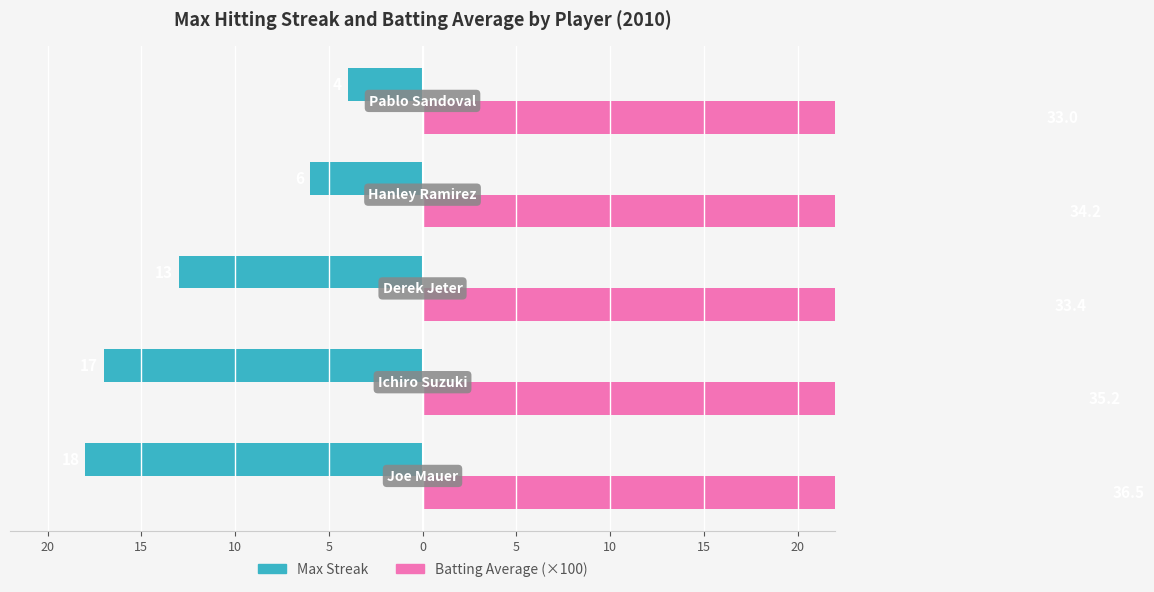

Are the bars horizontal?

Yes